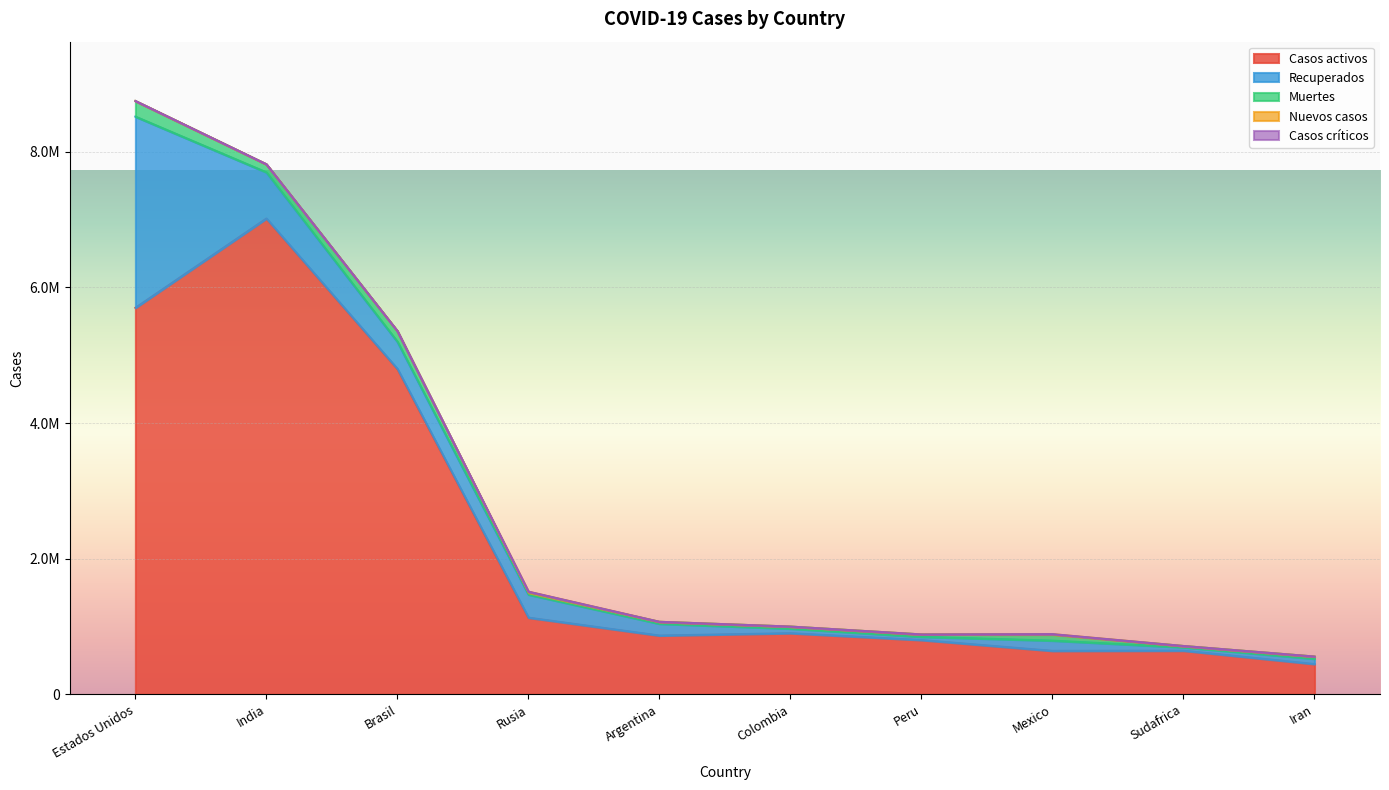

Read the Nuevos casos value at Mexico.

6604